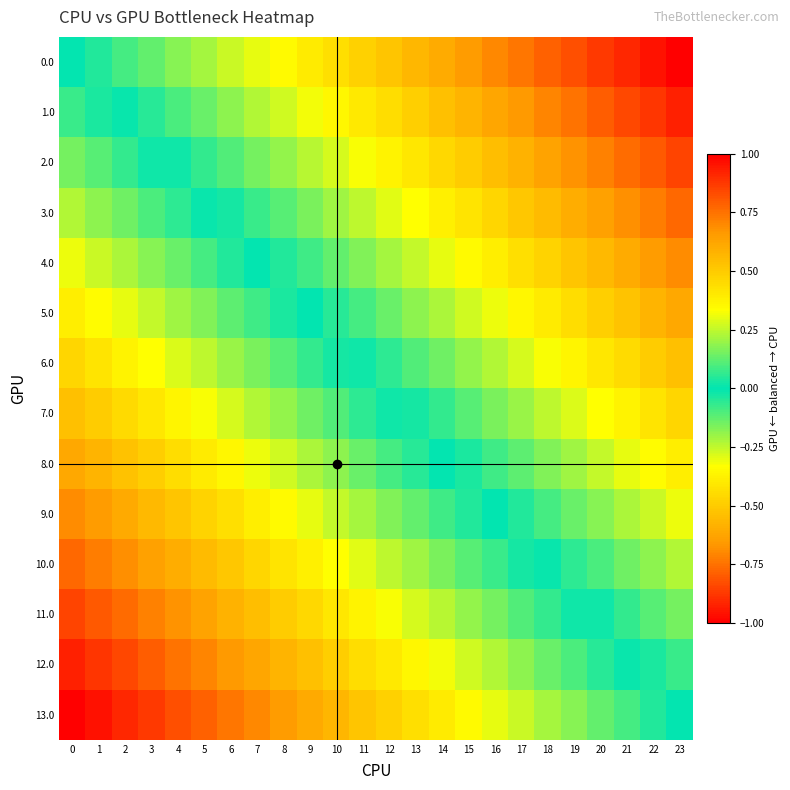

Reading left to right, extract all data points from this chart.

0.0: 0=0.0	1=-0.0	2=-0.1	3=-0.1	4=-0.2	5=-0.2	6=-0.3	7=-0.3	8=-0.3	9=-0.4	10=-0.4	11=-0.5	12=-0.5	13=-0.6	14=-0.6	15=-0.7	16=-0.7	17=-0.7	18=-0.8	19=-0.8	20=-0.9	21=-0.9	22=-1.0	23=-1.0
1.0: 0=0.1	1=0.0	2=-0.0	3=-0.1	4=-0.1	5=-0.1	6=-0.2	7=-0.2	8=-0.3	9=-0.3	10=-0.4	11=-0.4	12=-0.4	13=-0.5	14=-0.5	15=-0.6	16=-0.6	17=-0.7	18=-0.7	19=-0.7	20=-0.8	21=-0.8	22=-0.9	23=-0.9
2.0: 0=0.2	1=0.1	2=0.1	3=0.0	4=-0.0	5=-0.1	6=-0.1	7=-0.2	8=-0.2	9=-0.2	10=-0.3	11=-0.3	12=-0.4	13=-0.4	14=-0.5	15=-0.5	16=-0.5	17=-0.6	18=-0.6	19=-0.7	20=-0.7	21=-0.8	22=-0.8	23=-0.8
3.0: 0=0.2	1=0.2	2=0.1	3=0.1	4=0.1	5=0.0	6=-0.0	7=-0.1	8=-0.1	9=-0.2	10=-0.2	11=-0.2	12=-0.3	13=-0.3	14=-0.4	15=-0.4	16=-0.5	17=-0.5	18=-0.6	19=-0.6	20=-0.6	21=-0.7	22=-0.7	23=-0.8
4.0: 0=0.3	1=0.3	2=0.2	3=0.2	4=0.1	5=0.1	6=0.0	7=0.0	8=-0.0	9=-0.1	10=-0.1	11=-0.2	12=-0.2	13=-0.3	14=-0.3	15=-0.3	16=-0.4	17=-0.4	18=-0.5	19=-0.5	20=-0.6	21=-0.6	22=-0.6	23=-0.7
5.0: 0=0.4	1=0.3	2=0.3	3=0.3	4=0.2	5=0.2	6=0.1	7=0.1	8=0.0	9=-0.0	10=-0.1	11=-0.1	12=-0.1	13=-0.2	14=-0.2	15=-0.3	16=-0.3	17=-0.4	18=-0.4	19=-0.4	20=-0.5	21=-0.5	22=-0.6	23=-0.6
6.0: 0=0.5	1=0.4	2=0.4	3=0.3	4=0.3	5=0.2	6=0.2	7=0.2	8=0.1	9=0.1	10=0.0	11=-0.0	12=-0.1	13=-0.1	14=-0.1	15=-0.2	16=-0.2	17=-0.3	18=-0.3	19=-0.4	20=-0.4	21=-0.5	22=-0.5	23=-0.5
7.0: 0=0.5	1=0.5	2=0.5	3=0.4	4=0.4	5=0.3	6=0.3	7=0.2	8=0.2	9=0.1	10=0.1	11=0.1	12=0.0	13=-0.0	14=-0.1	15=-0.1	16=-0.2	17=-0.2	18=-0.2	19=-0.3	20=-0.3	21=-0.4	22=-0.4	23=-0.5
8.0: 0=0.6	1=0.6	2=0.5	3=0.5	4=0.4	5=0.4	6=0.4	7=0.3	8=0.3	9=0.2	10=0.2	11=0.1	12=0.1	13=0.1	14=0.0	15=-0.0	16=-0.1	17=-0.1	18=-0.2	19=-0.2	20=-0.3	21=-0.3	22=-0.3	23=-0.4
9.0: 0=0.7	1=0.6	2=0.6	3=0.6	4=0.5	5=0.5	6=0.4	7=0.4	8=0.3	9=0.3	10=0.3	11=0.2	12=0.2	13=0.1	14=0.1	15=0.0	16=-0.0	17=-0.0	18=-0.1	19=-0.1	20=-0.2	21=-0.2	22=-0.3	23=-0.3
10.0: 0=0.8	1=0.7	2=0.7	3=0.6	4=0.6	5=0.6	6=0.5	7=0.5	8=0.4	9=0.4	10=0.3	11=0.3	12=0.2	13=0.2	14=0.2	15=0.1	16=0.1	17=0.0	18=-0.0	19=-0.1	20=-0.1	21=-0.1	22=-0.2	23=-0.2
11.0: 0=0.8	1=0.8	2=0.8	3=0.7	4=0.7	5=0.6	6=0.6	7=0.5	8=0.5	9=0.5	10=0.4	11=0.4	12=0.3	13=0.3	14=0.2	15=0.2	16=0.2	17=0.1	18=0.1	19=0.0	20=-0.0	21=-0.1	22=-0.1	23=-0.2
12.0: 0=0.9	1=0.9	2=0.8	3=0.8	4=0.7	5=0.7	6=0.7	7=0.6	8=0.6	9=0.5	10=0.5	11=0.4	12=0.4	13=0.4	14=0.3	15=0.3	16=0.2	17=0.2	18=0.1	19=0.1	20=0.1	21=0.0	22=-0.0	23=-0.1
13.0: 0=1.0	1=1.0	2=0.9	3=0.9	4=0.8	5=0.8	6=0.7	7=0.7	8=0.7	9=0.6	10=0.6	11=0.5	12=0.5	13=0.4	14=0.4	15=0.3	16=0.3	17=0.3	18=0.2	19=0.2	20=0.1	21=0.1	22=0.0	23=0.0